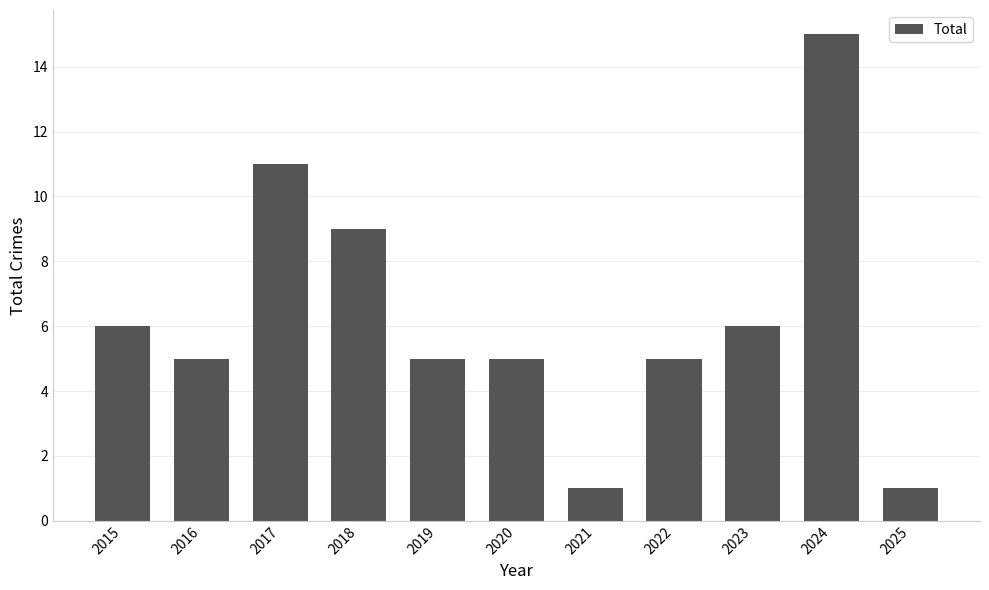

What is the value of the 4th bar from the left?

9